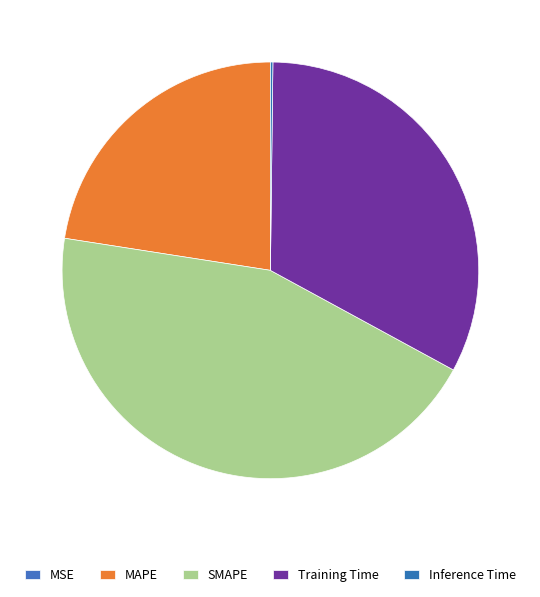

Does Inference Time represent more than half of the total?

No